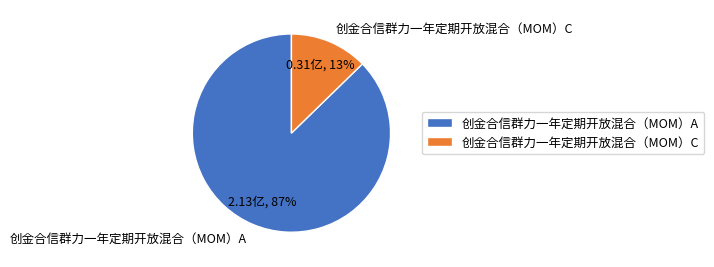

Which slice is the smallest?

创金合信群力一年定期开放混合（MOM）C